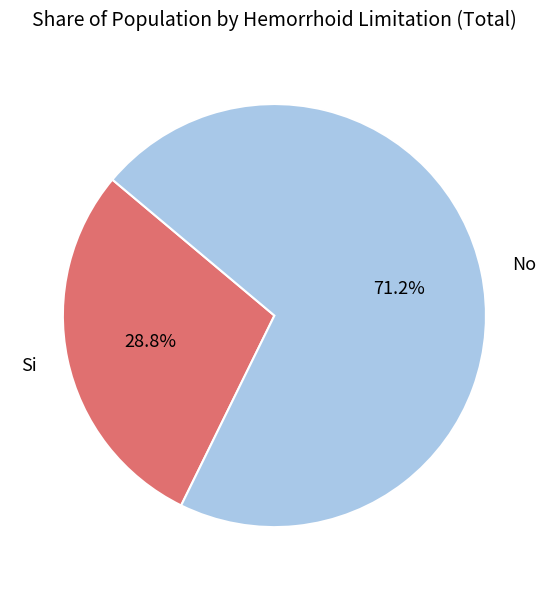

Count the number of slices in the pie.

2